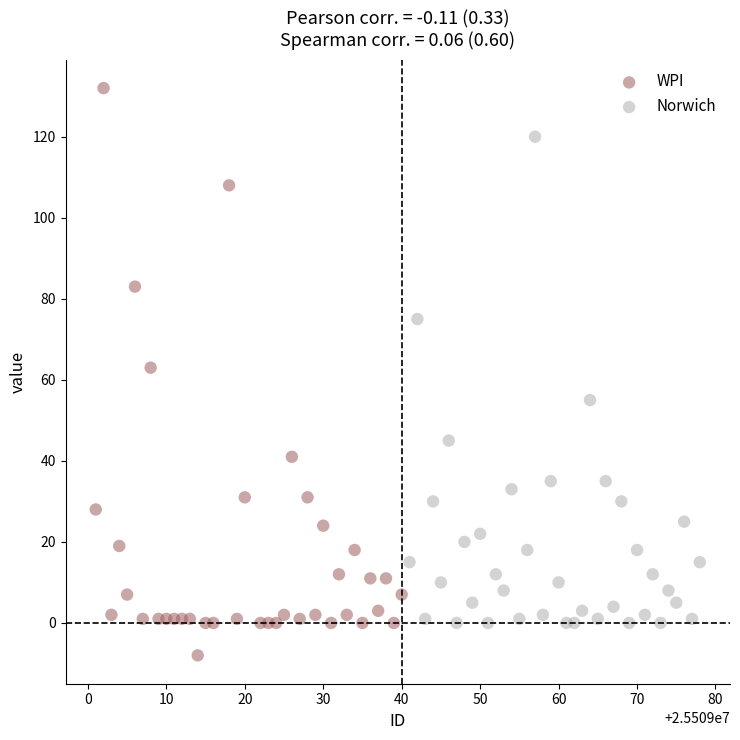

Which series contains the highest Y value?

WPI